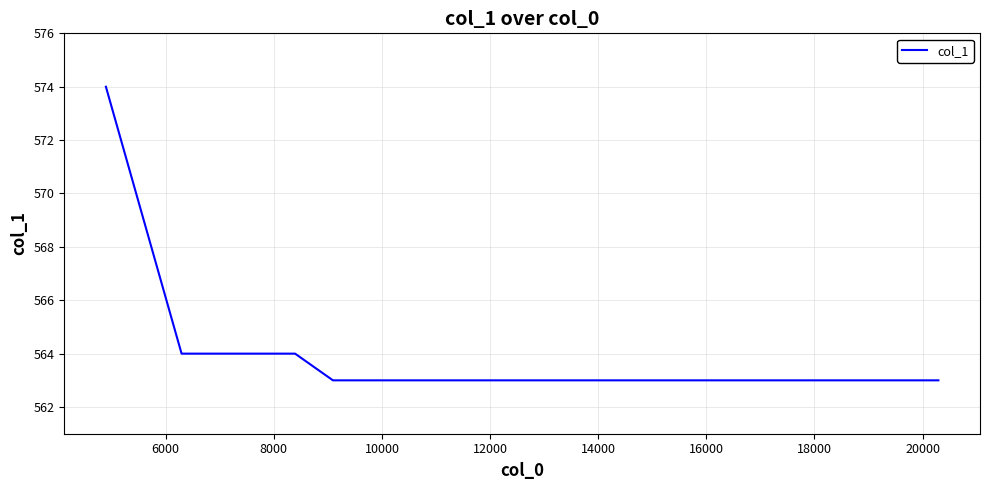

What is the smallest value displayed?

563